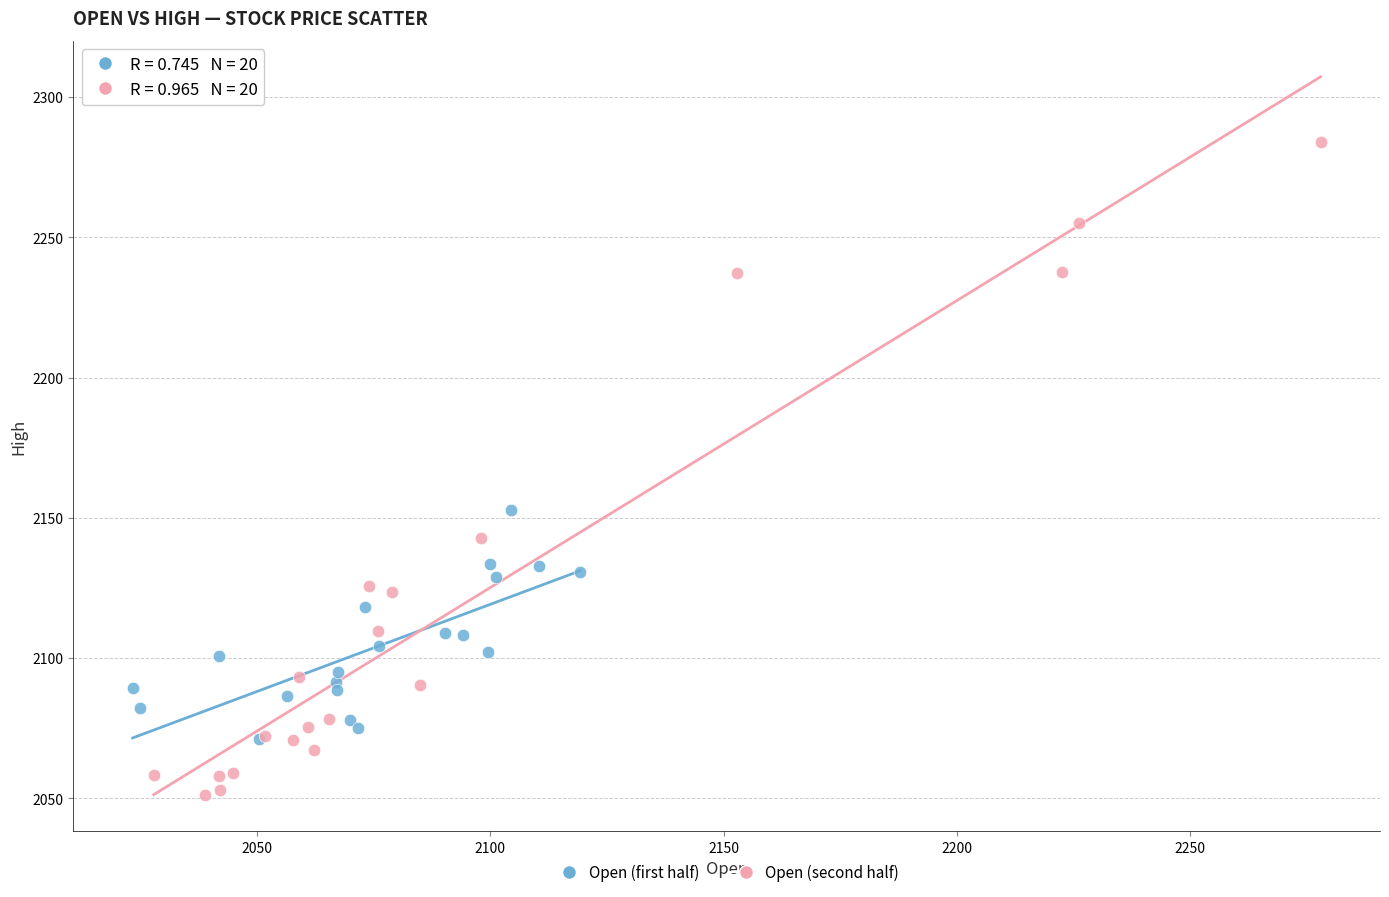

Which series contains the lowest Y value?

Open (second half)